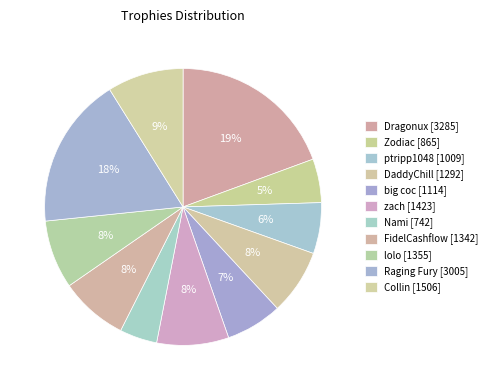

To the nearest percent, what portion does DaddyChill represent?

8%